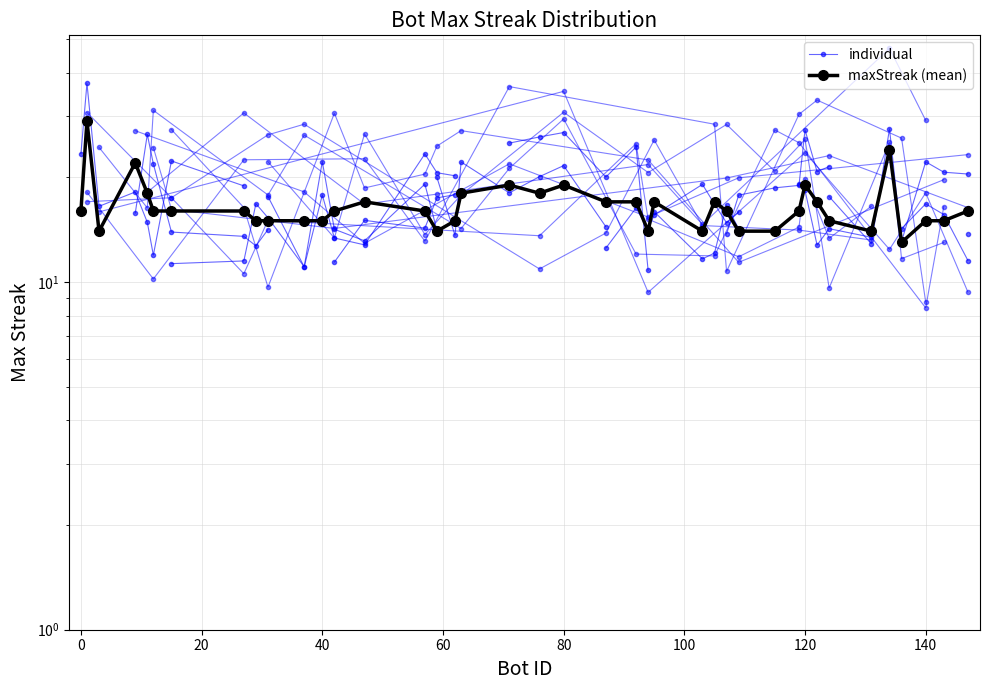

At which category does the data reach its first local valley?

3